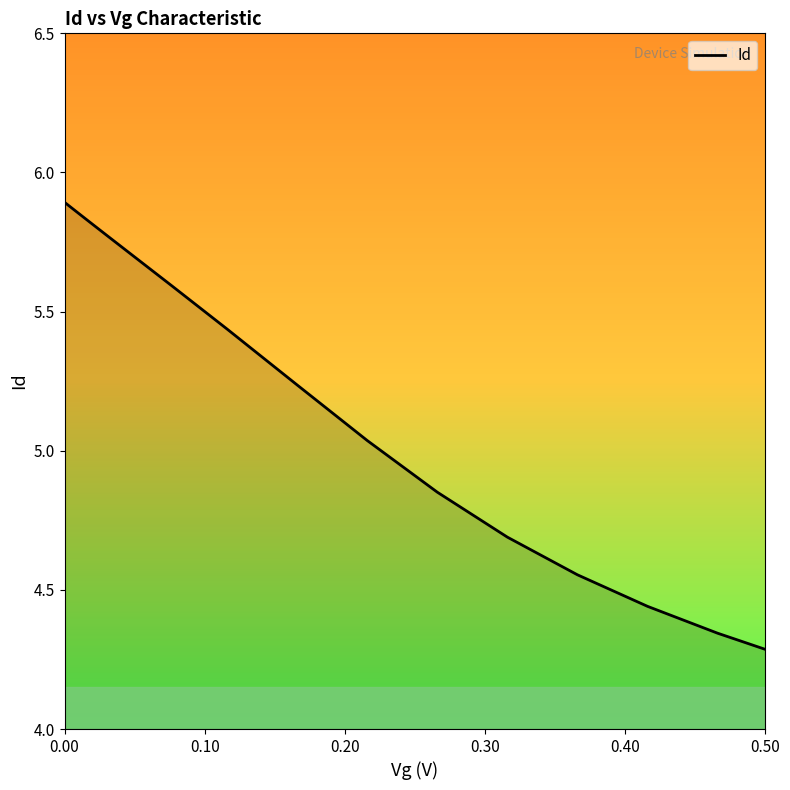

The value at 0.00 is 3.1. True or false?

False